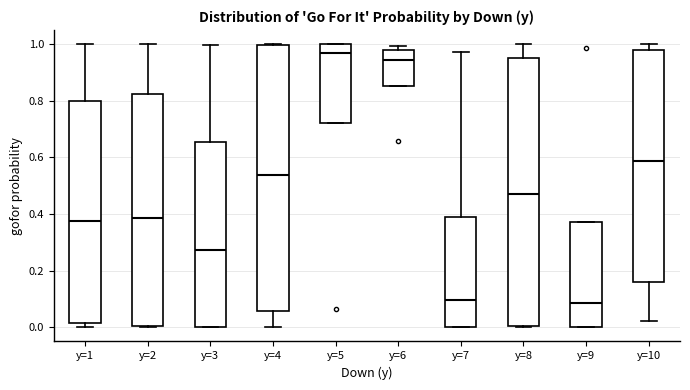

Reading left to right, read every box against the y-axis: the position of its median line, the range the box covers, and the ends of its whiskers. The values are not printed on the chart, so give them approximately, as read against the axis.

y=1: median 0.38, box 0.02 to 0.80, whiskers 0.00 to 1.00
y=2: median 0.38, box 0.00 to 0.82, whiskers 0.00 to 1.00
y=3: median 0.28, box 0.00 to 0.66, whiskers 0.00 to 1.00
y=4: median 0.54, box 0.06 to 1.00, whiskers 0.00 to 1.00
y=5: median 0.98, box 0.72 to 1.00, whiskers 0.72 to 1.00
y=6: median 0.94, box 0.86 to 0.98, whiskers 0.86 to 1.00
y=7: median 0.10, box 0.00 to 0.38, whiskers 0.00 to 0.98
y=8: median 0.48, box 0.00 to 0.94, whiskers 0.00 to 1.00
y=9: median 0.08, box 0.00 to 0.38, whiskers 0.00 to 0.38
y=10: median 0.58, box 0.16 to 0.98, whiskers 0.02 to 1.00